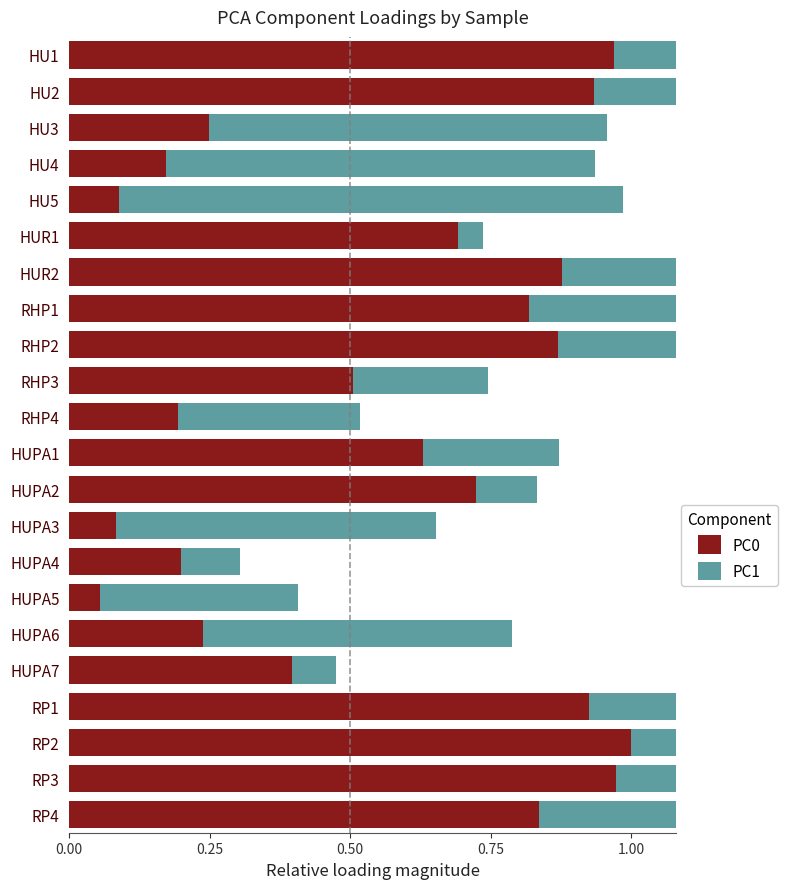

What is the average value of the PC0 series?

0.6